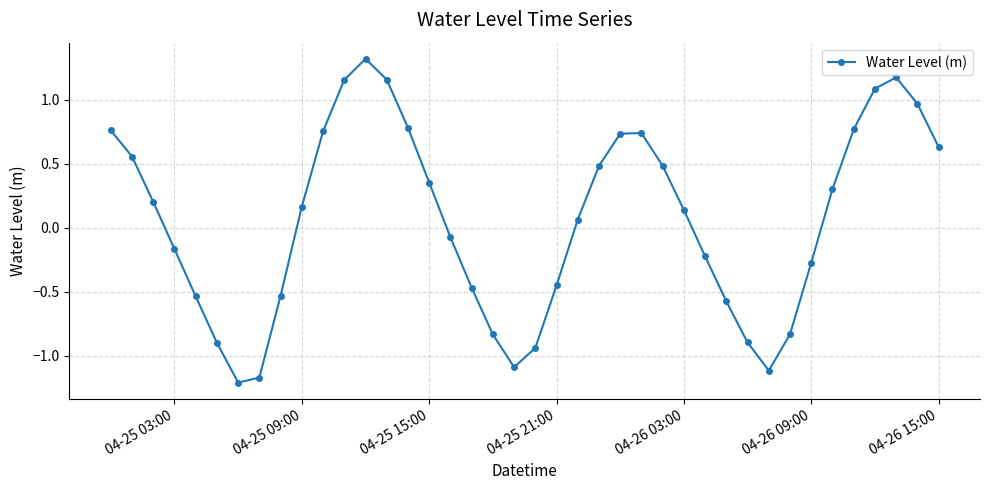

What is the difference between the maximum and second lowest values?

2.5